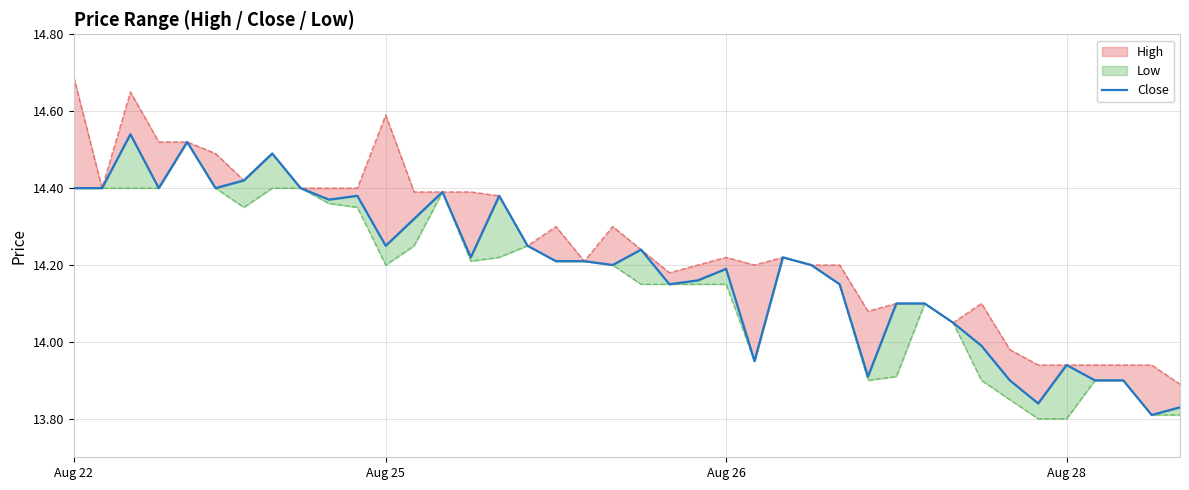

Between 16 and 35, which is larger?

16